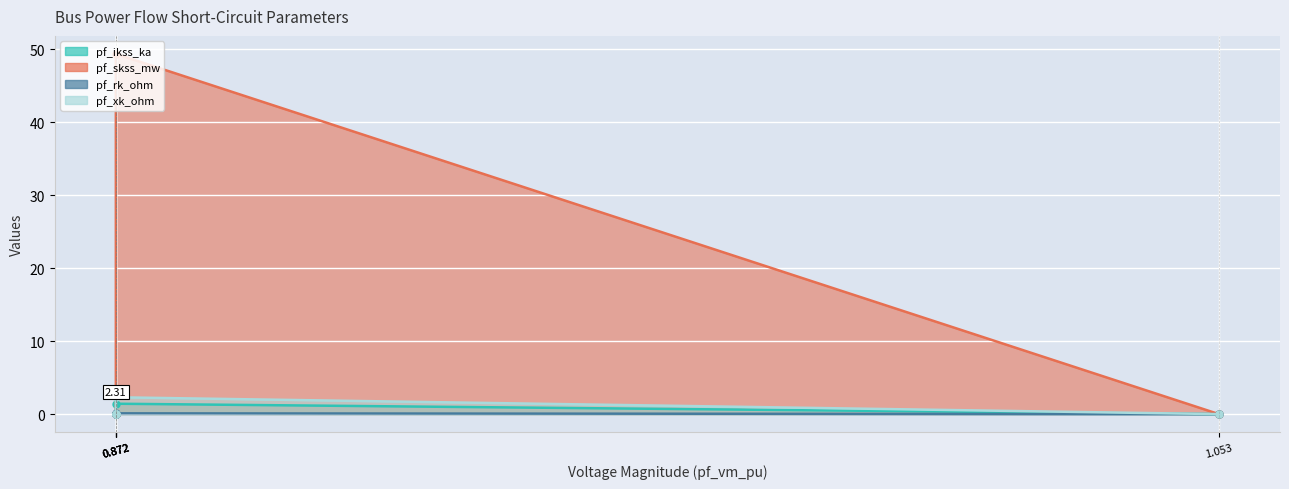

True or false: pf_skss_mw and pf_rk_ohm intersect in this chart.

False